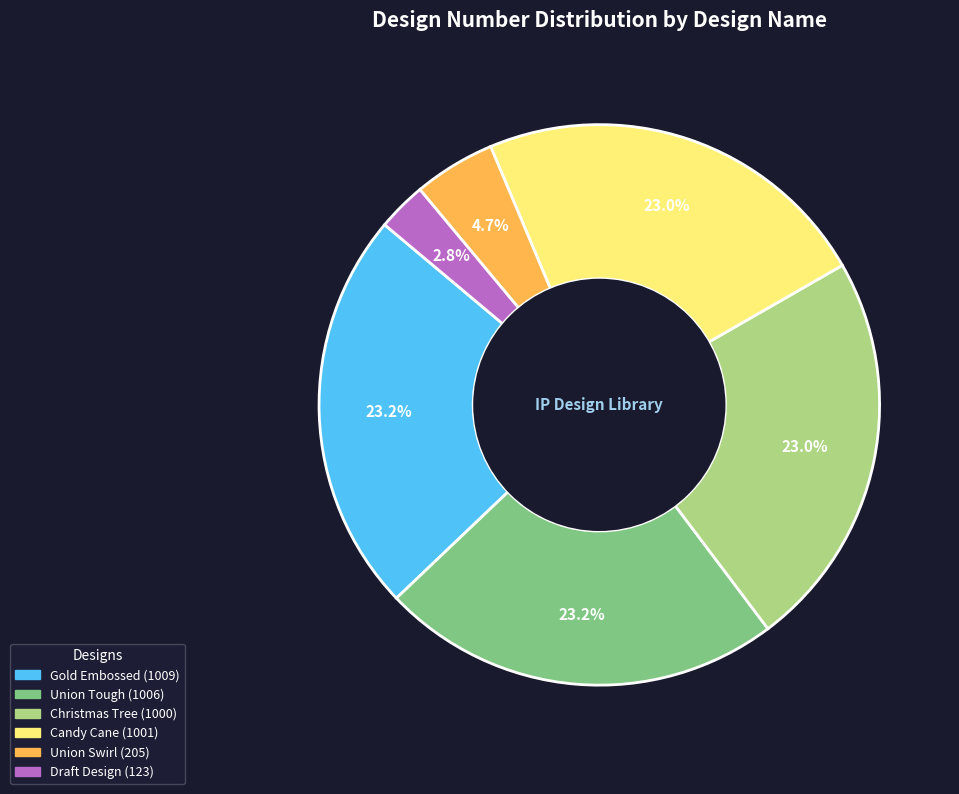

Is Gold Embossed the majority of the pie?

No